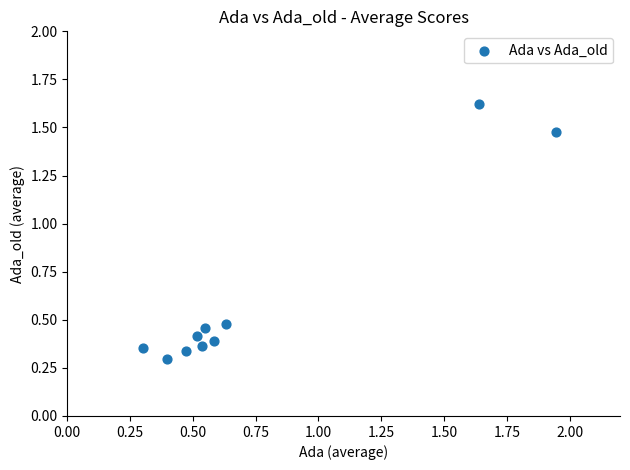

What is the average X value?

0.8